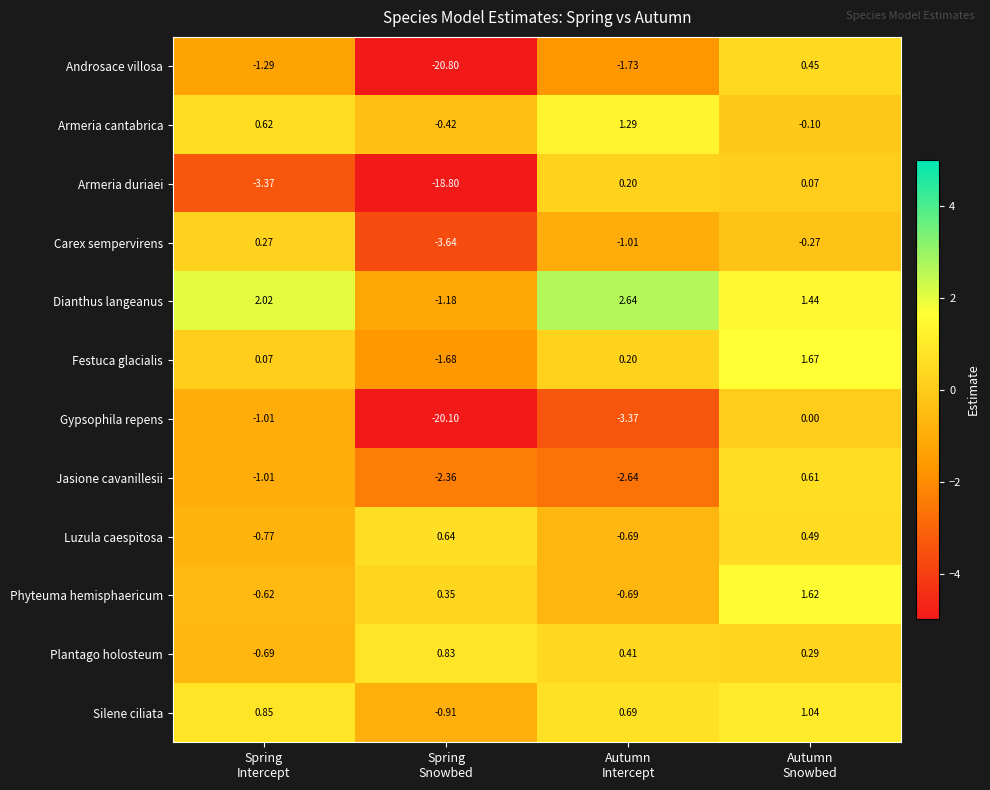

Which series has the largest total across all categories?

Dianthus langeanus